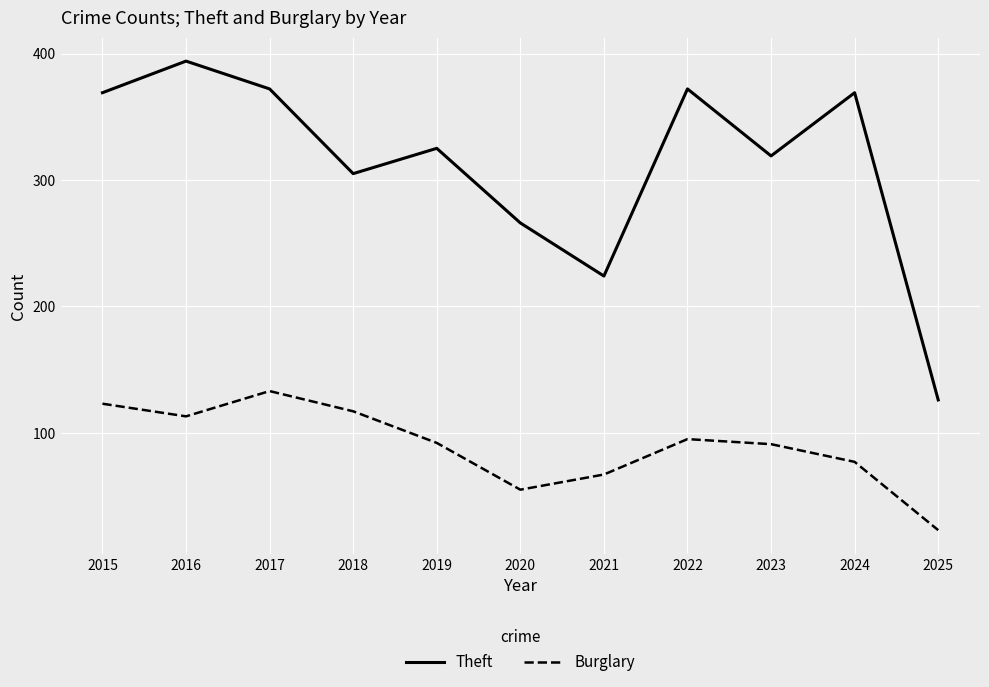

Which label corresponds to the largest value in the chart?

2016